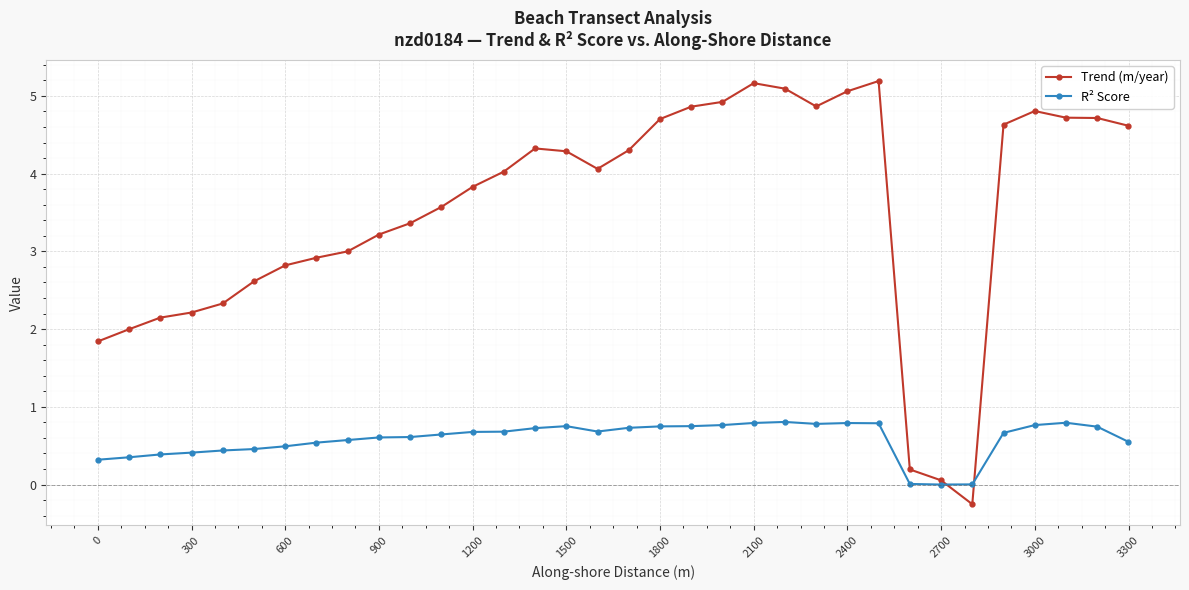

Which series has the largest total across all categories?

Trend (m/year)